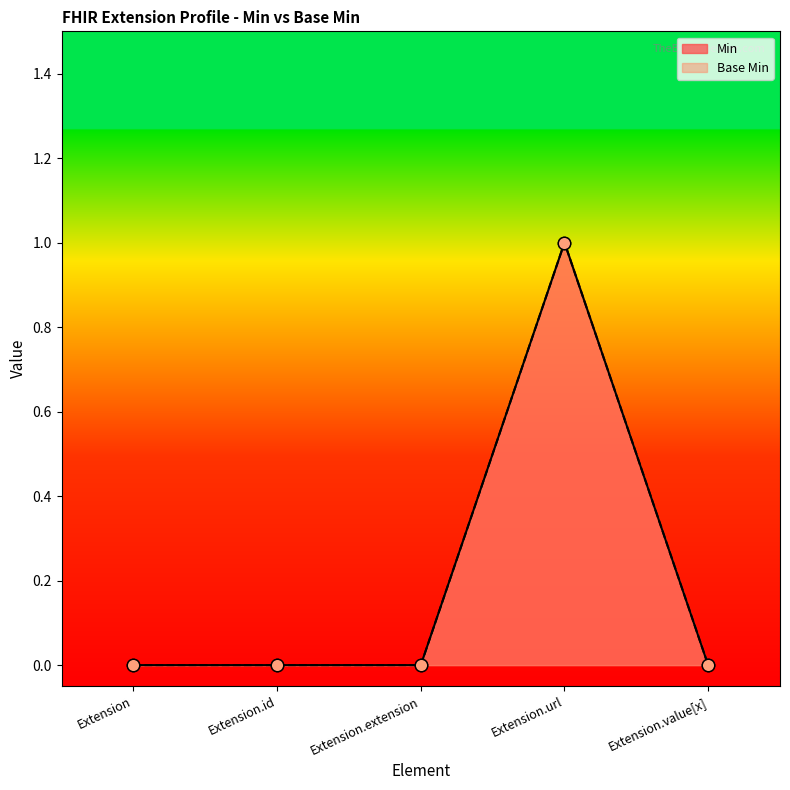

Which series has the largest Y range (max minus min)?

Base Min